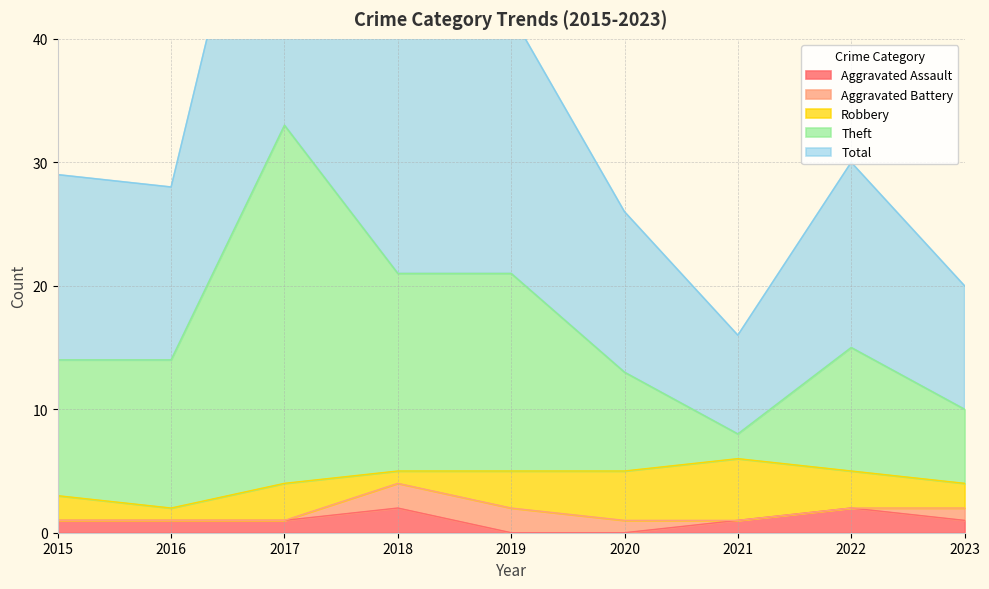

What is the spread (max minus min) of values at 2019?

42